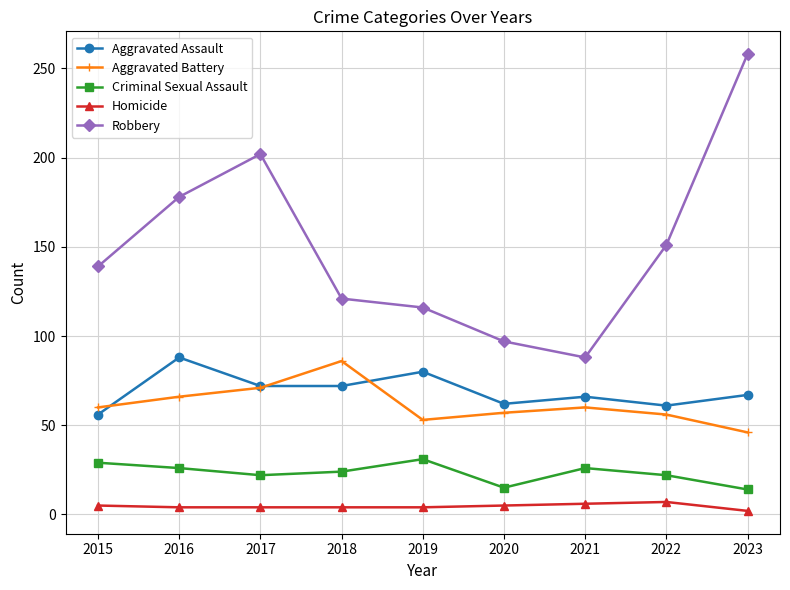

Is it true that Criminal Sexual Assault equals 26 at 2021?

True